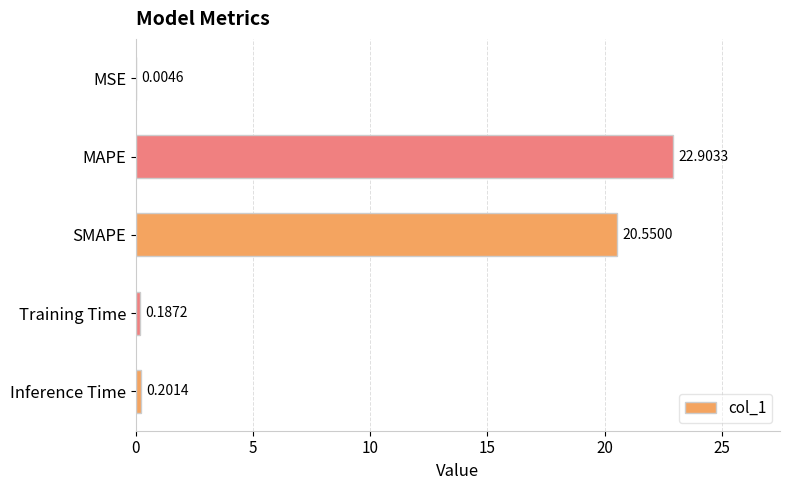

What is the sum of all values?

43.8